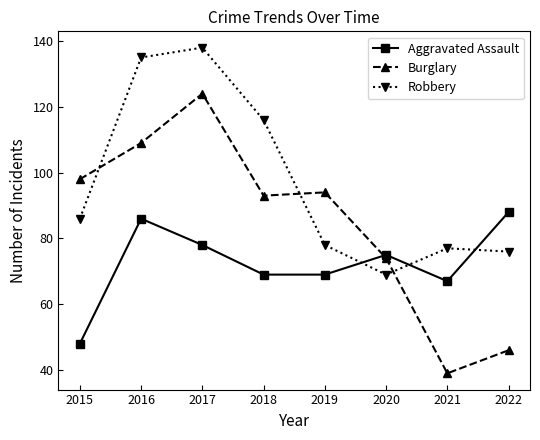

How many interior local peaks does the Robbery series have?

2